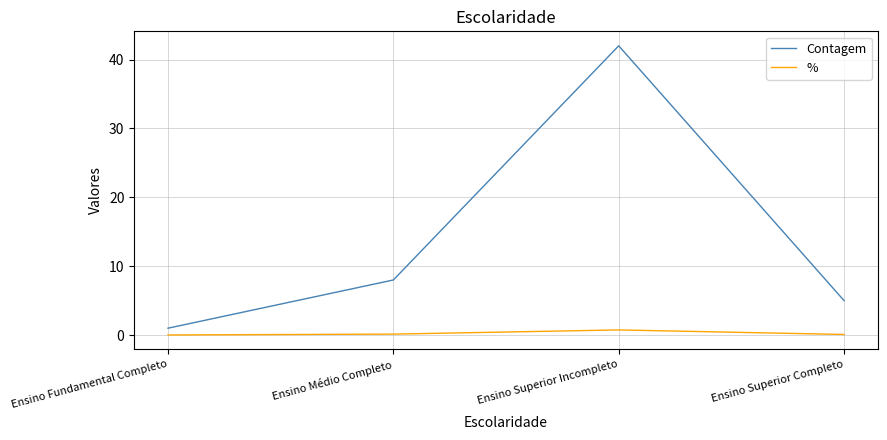

List the series in order of their overall mean, lowest first.

%, Contagem